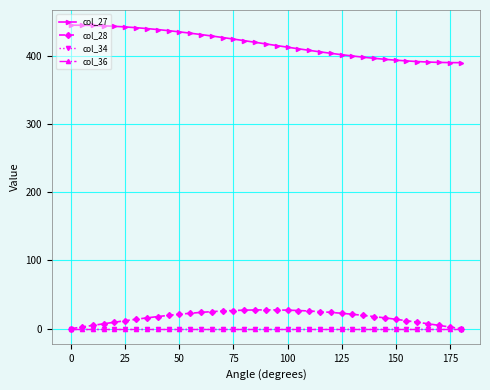

True or false: col_34 and col_27 intersect in this chart.

False